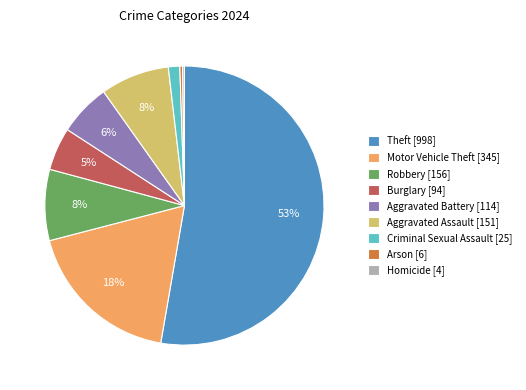

Is the sum of Motor Vehicle Theft [345] and Aggravated Assault [151] greater than half?

No